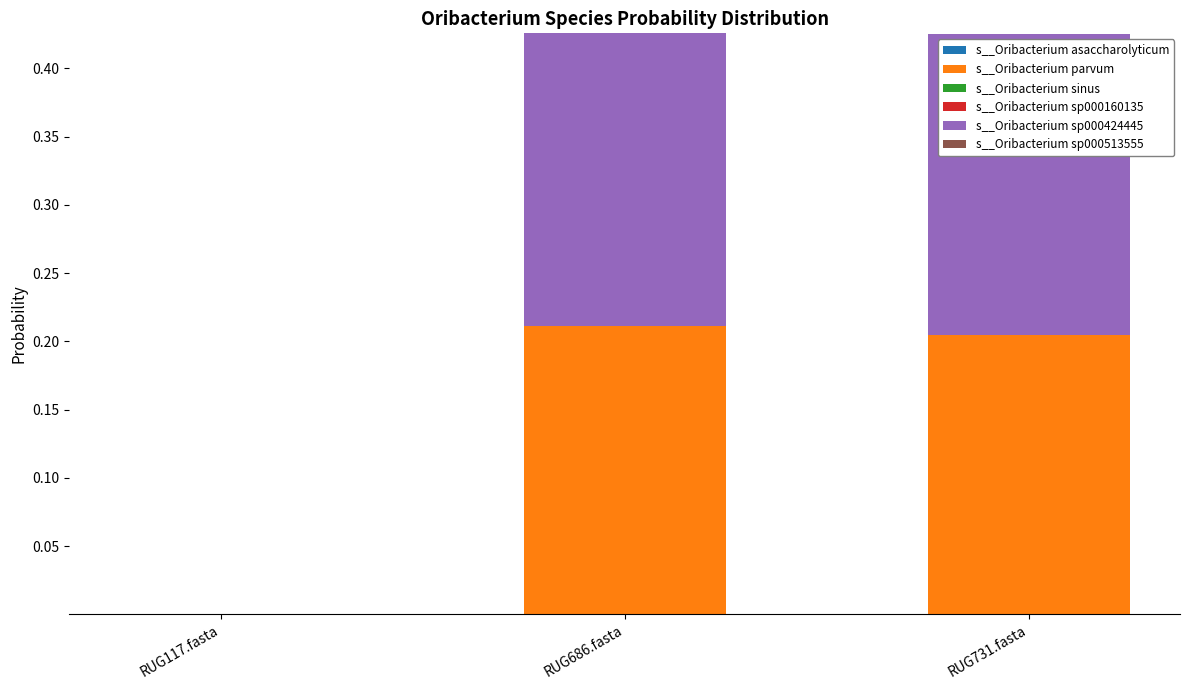

Which series changed the most between RUG117.fasta and RUG731.fasta?

s__Oribacterium sp000424445